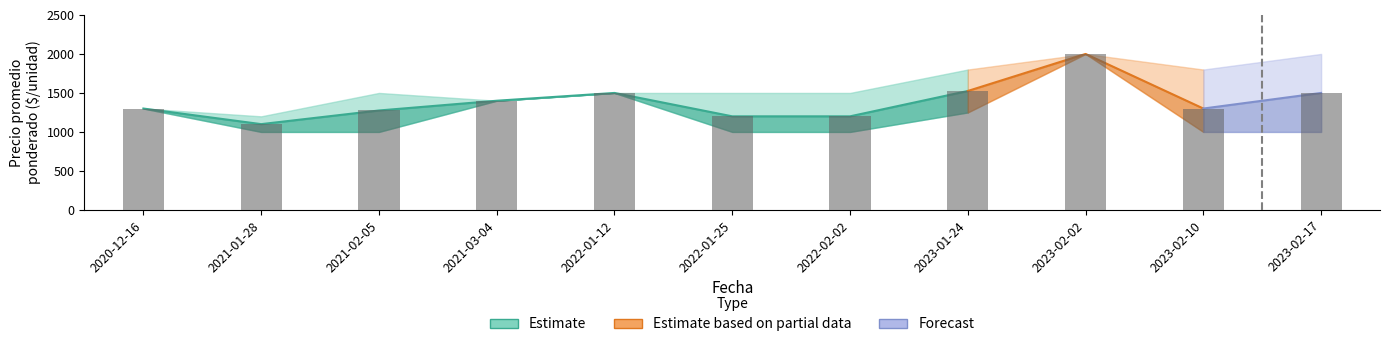

Does the chart contain stacked bars?

No